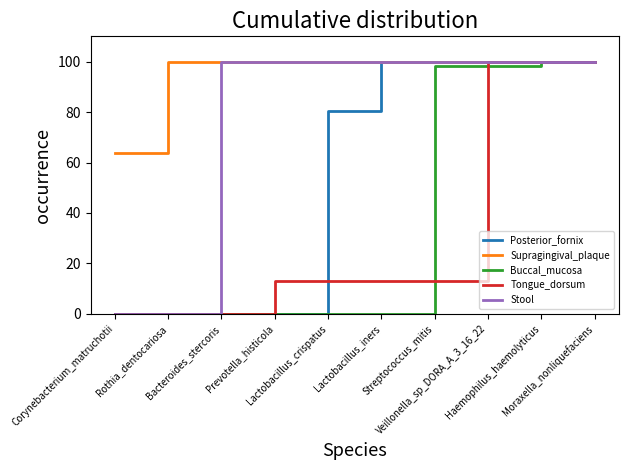

Which series has the largest total across all categories?

Supragingival_plaque